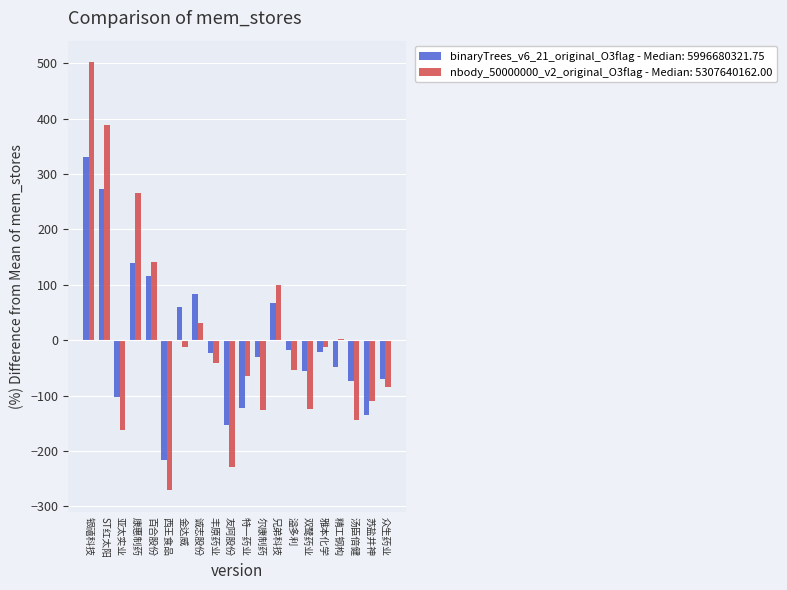

How many groups of bars are there?

20